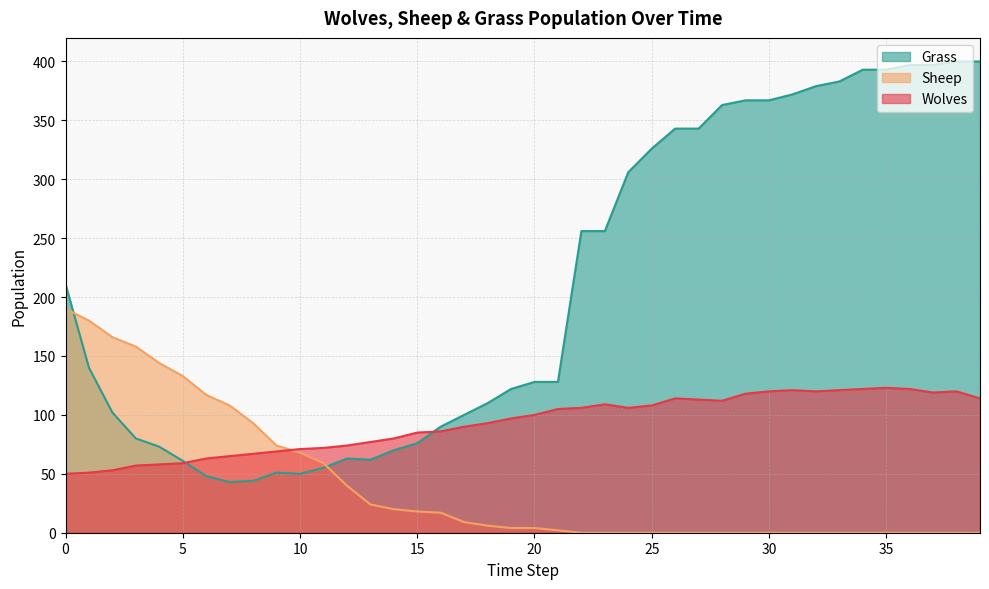

True or false: Grass and Sheep intersect in this chart.

True